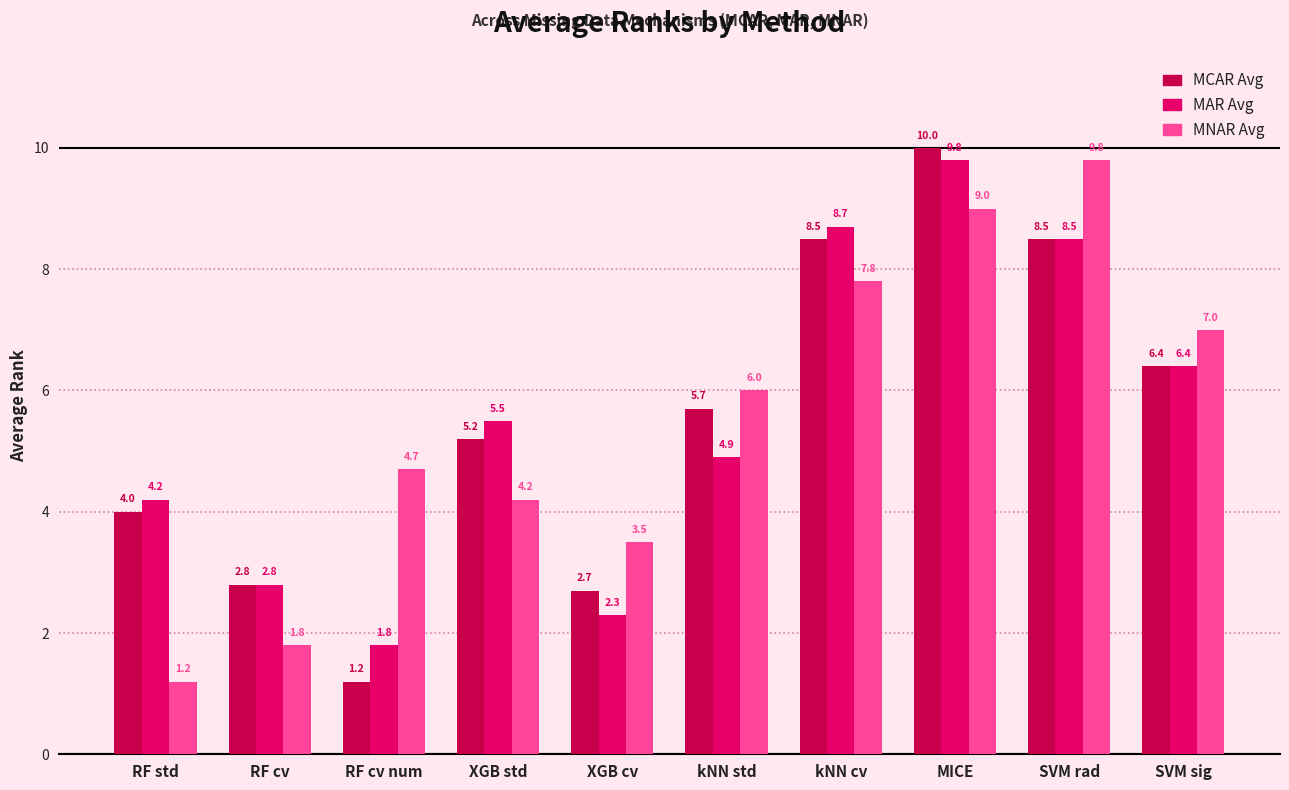

True or false: MCAR Avg has a value of 14.8 at kNN cv.

False